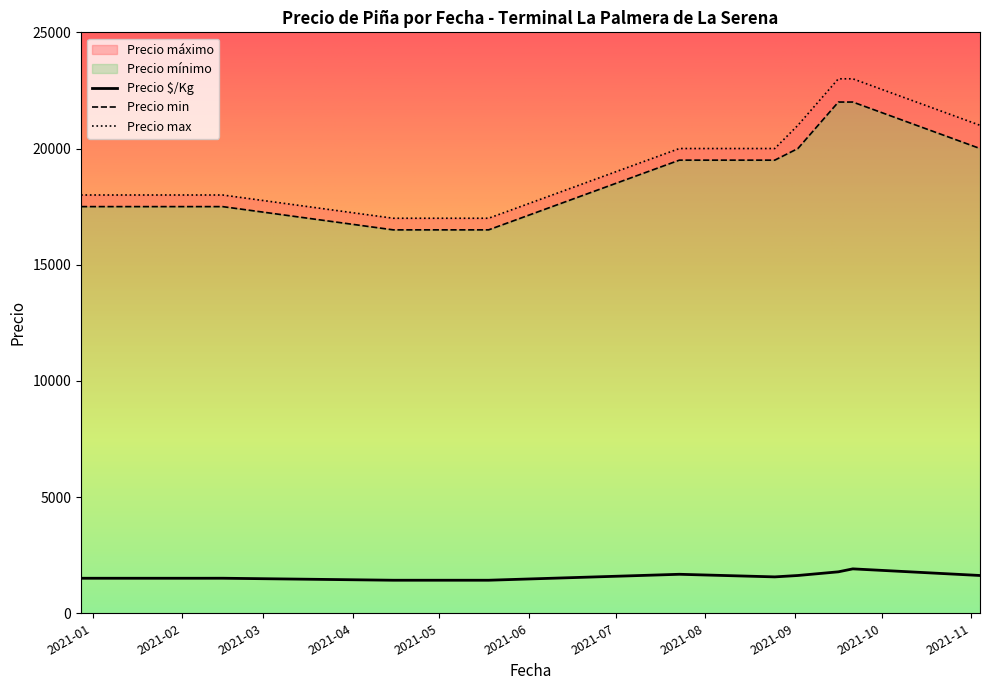

What is the value of the Precio $/Kg point at the 34th from the left?

1975